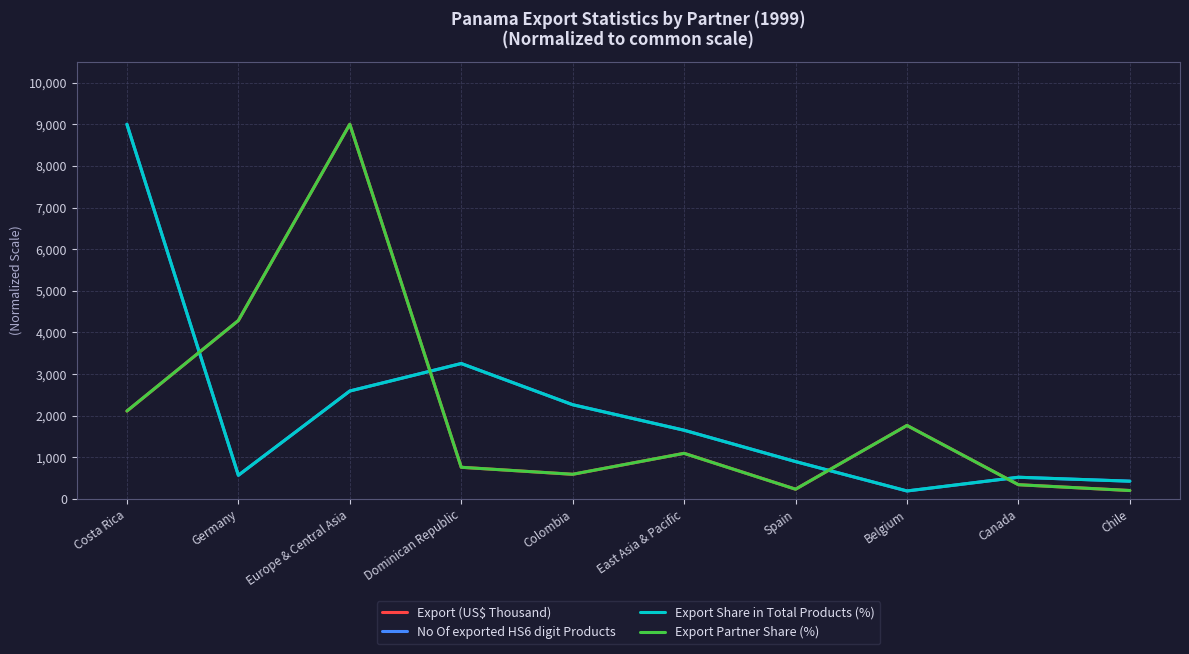

The value of Export Partner Share (%) at Canada is 339.1. True or false?

True